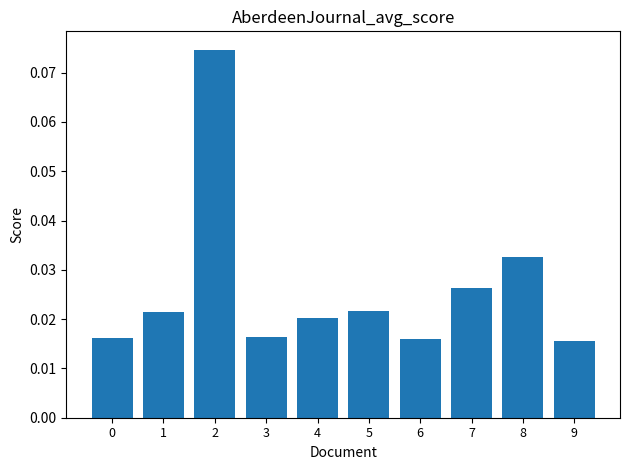

Which has a higher value, 3 or 5?

5